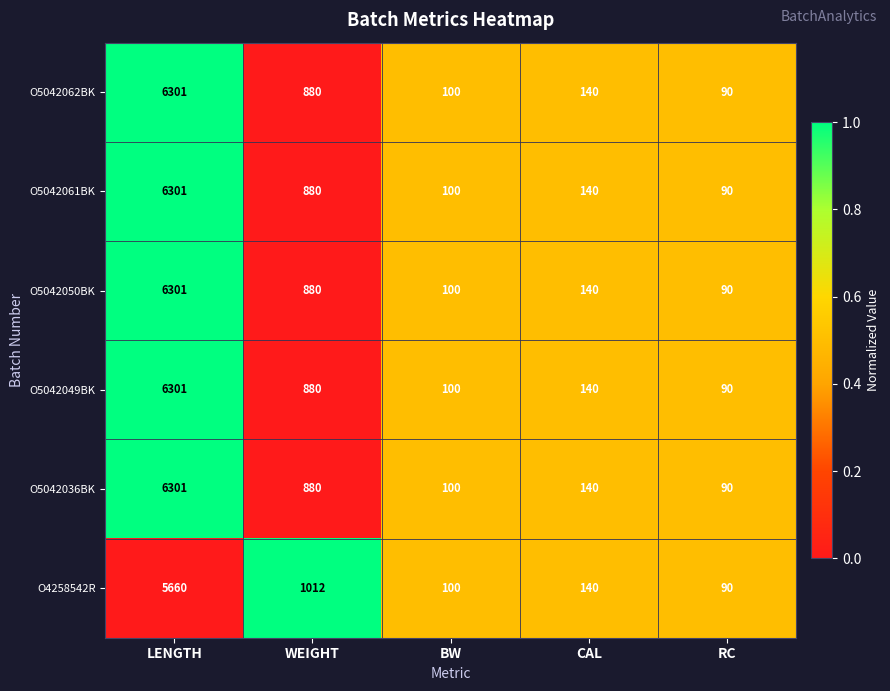

What is the approximate value of O5042050BK at BW?

100